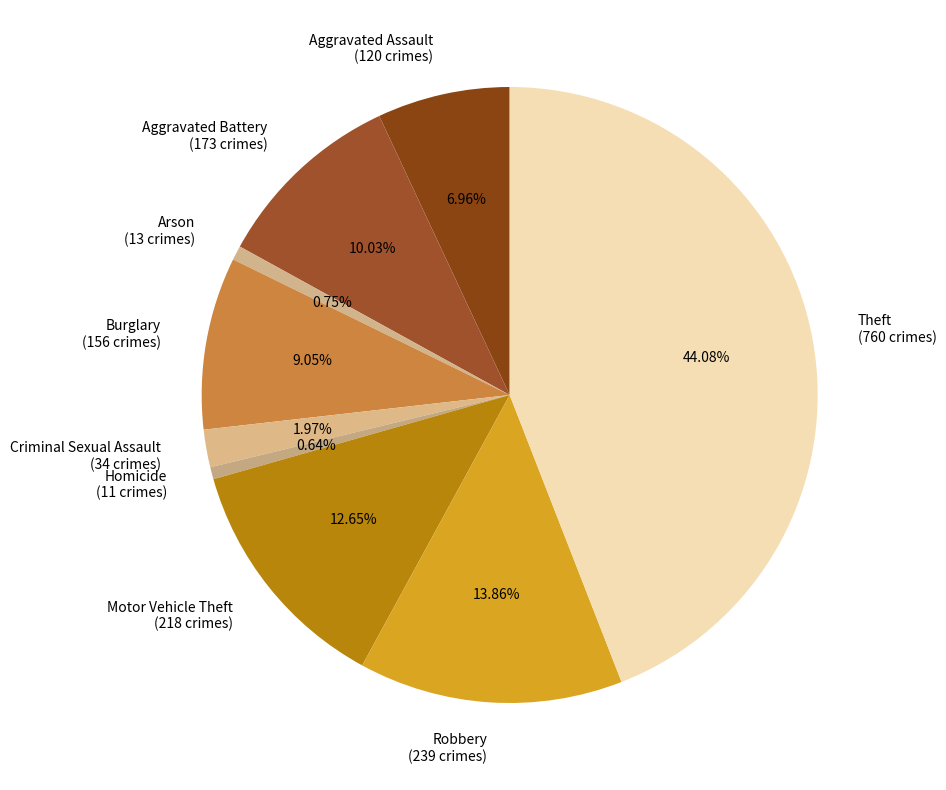

What is the ratio of the value at Robbery (239 crimes) to the value at Aggravated Battery (173 crimes)?

1.4